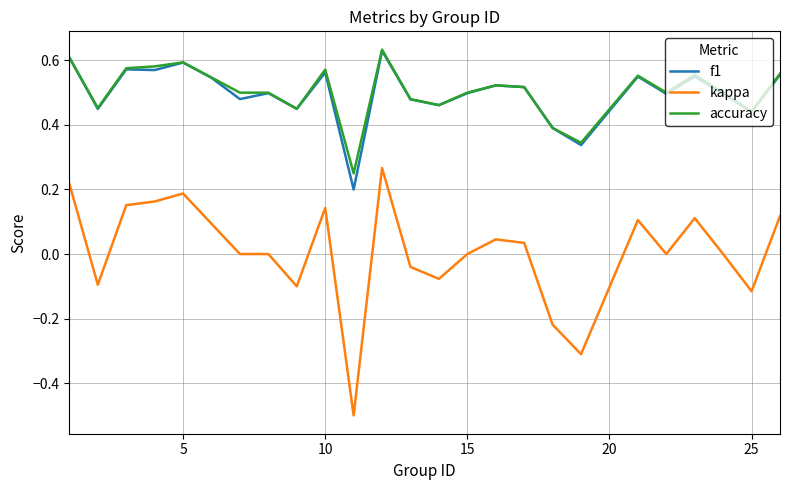

What is the minimum value shown in the chart?

-0.5